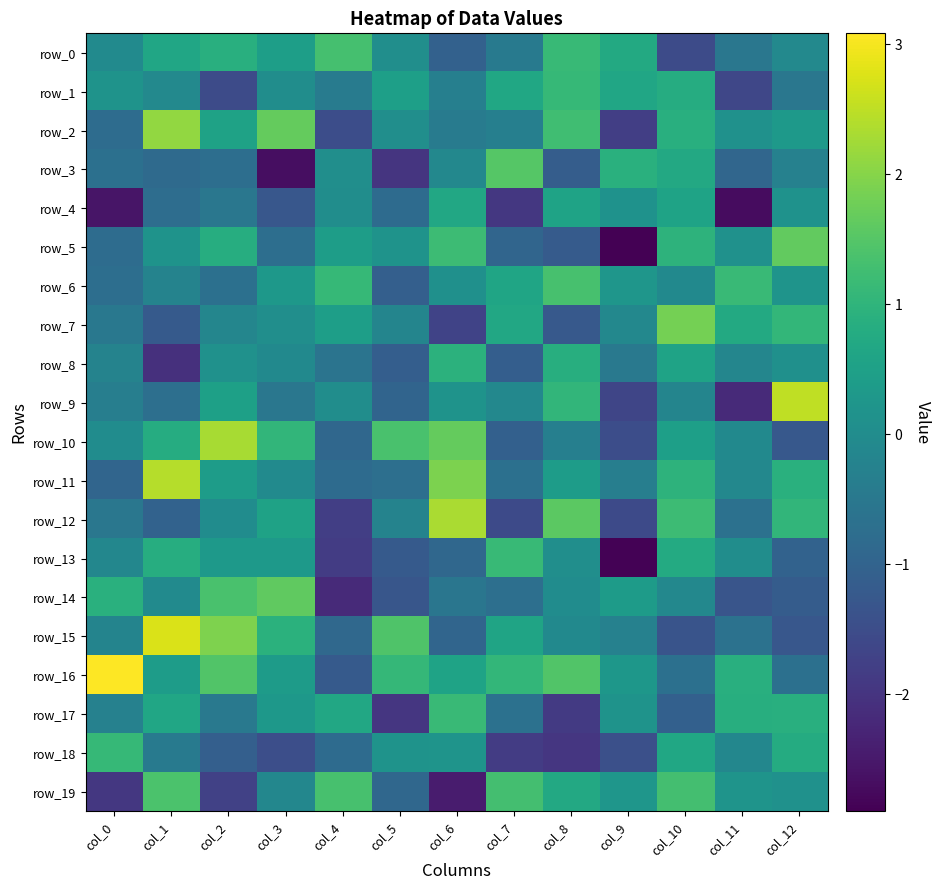

Reading left to right, extract all data points from this chart.

row_0: -0.0	0.6	0.9	0.5	1.3	0.1	-1.0	-0.4	1.1	0.7	-1.5	-0.5	-0.1
row_1: 0.2	-0.1	-1.5	0.0	-0.4	0.5	-0.3	0.7	1.1	0.6	0.8	-1.6	-0.5
row_2: -0.8	2.1	0.5	1.7	-1.5	0.1	-0.4	-0.3	1.2	-1.8	0.9	0.1	0.3
row_3: -0.7	-0.8	-0.7	-2.7	0.1	-2.0	-0.1	1.5	-1.1	0.9	0.7	-0.9	-0.3
row_4: -2.6	-0.8	-0.5	-1.3	0.0	-0.8	0.7	-1.9	0.6	0.2	0.6	-2.7	0.2
row_5: -0.8	0.2	0.8	-0.7	0.4	0.2	1.2	-1.0	-1.2	-2.9	1.0	0.1	1.6
row_6: -0.7	-0.2	-0.7	0.3	1.1	-1.1	0.1	0.6	1.3	0.2	-0.1	1.2	0.2
row_7: -0.5	-1.2	-0.1	0.1	0.5	-0.2	-1.7	0.7	-1.2	-0.1	1.8	0.7	1.1
row_8: -0.2	-2.1	0.1	-0.1	-0.6	-1.1	1.0	-1.1	0.9	-0.5	0.6	-0.1	0.1
row_9: -0.3	-0.7	0.5	-0.5	0.0	-1.0	0.2	-0.1	1.0	-1.7	-0.2	-2.2	2.5
row_10: 0.0	0.8	2.3	1.0	-0.9	1.4	1.7	-1.1	-0.3	-1.5	0.5	-0.1	-1.2
row_11: -0.9	2.4	0.4	-0.0	-0.8	-0.7	1.9	-0.7	0.4	-0.4	1.0	-0.1	0.9
row_12: -0.5	-1.0	0.0	0.5	-1.8	-0.2	2.3	-1.5	1.6	-1.6	1.2	-0.7	1.0
row_13: -0.1	0.8	0.3	0.3	-1.8	-1.2	-0.9	1.1	0.1	-2.9	0.8	0.0	-1.0
row_14: 0.9	-0.0	1.4	1.6	-2.2	-1.3	-0.6	-0.7	0.0	0.4	-0.1	-1.3	-1.2
row_15: -0.2	2.7	1.9	0.9	-0.9	1.4	-0.9	0.6	-0.1	-0.3	-1.3	-0.7	-1.3
row_16: 3.1	0.4	1.5	0.4	-1.2	1.1	0.6	1.1	1.5	0.3	-0.7	0.9	-0.7
row_17: -0.3	0.6	-0.5	0.3	0.7	-1.9	1.2	-0.7	-1.9	0.2	-1.1	0.9	0.9
row_18: 1.1	-0.5	-1.1	-1.5	-0.8	0.2	0.2	-1.8	-1.9	-1.4	0.7	-0.1	0.8
row_19: -1.9	1.4	-1.7	-0.1	1.3	-0.9	-2.4	1.3	0.7	0.2	1.3	0.2	0.1